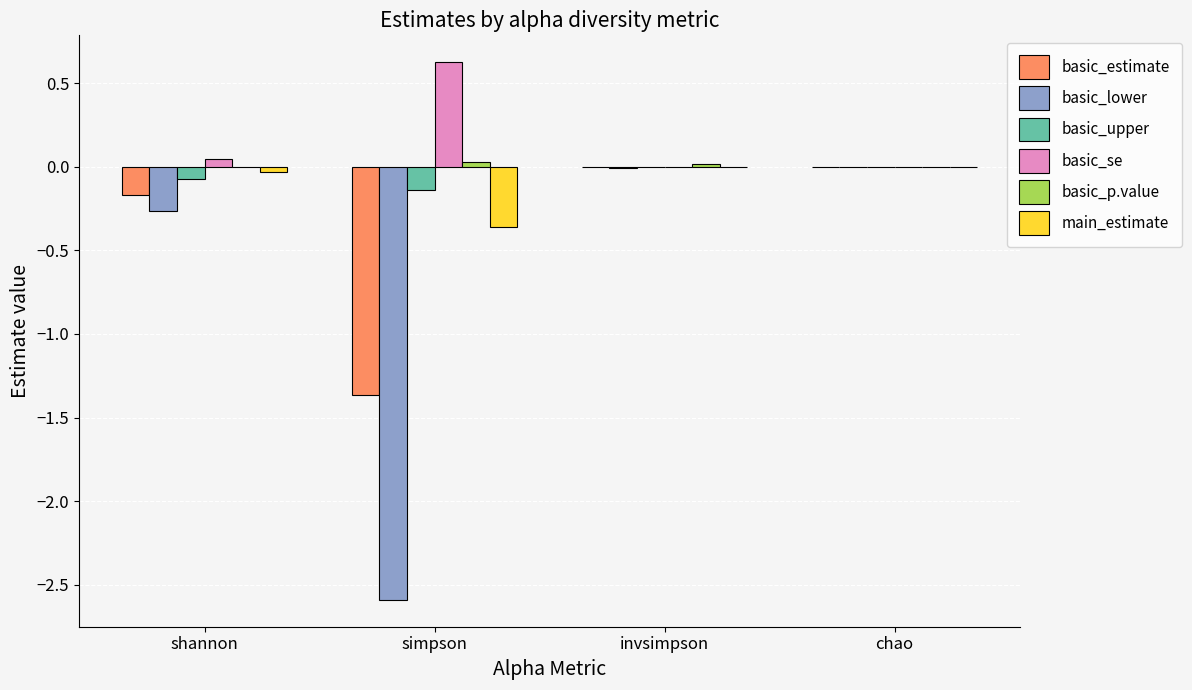

What is the sum of all basic_lower values?

-2.9